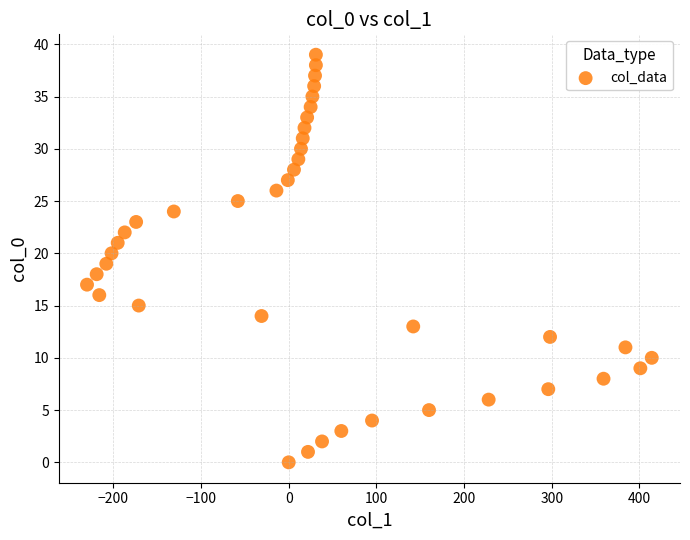

What is the range of X values (max minus min)?

644